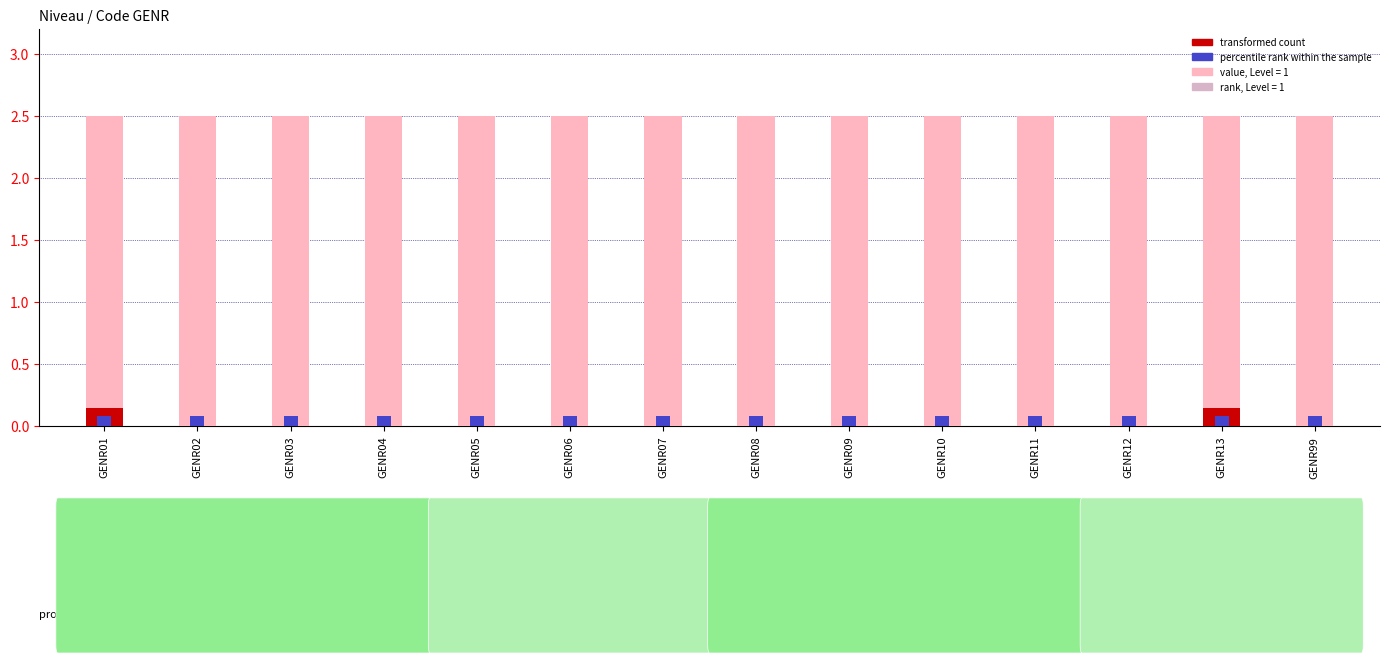

The transformed count series shows 0.0 at GENR04. True or false?

False